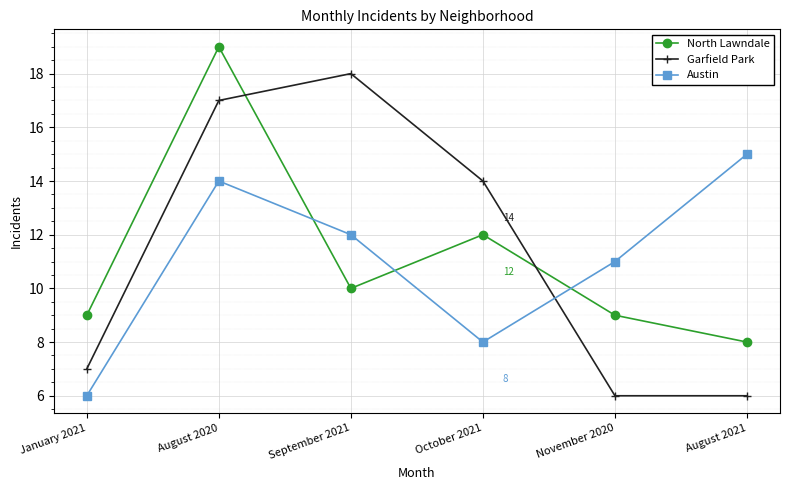

What is the label of the 4th point from the right?

September 2021